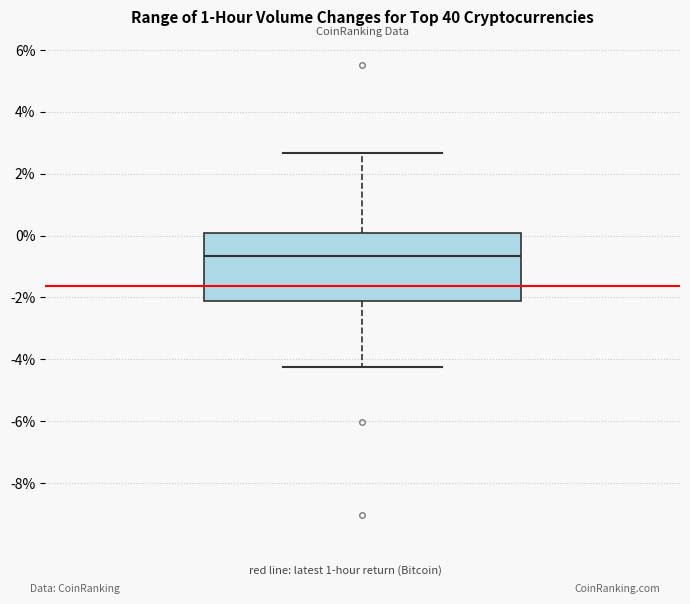

Read this box plot against the y-axis: the position of the median line, the range covered by the box, and the ends of both whiskers. The values are not printed on the chart, so give them approximately, as read against the axis.

median -0.6, box -2.2 to 0.0, whiskers -4.2 to 2.6